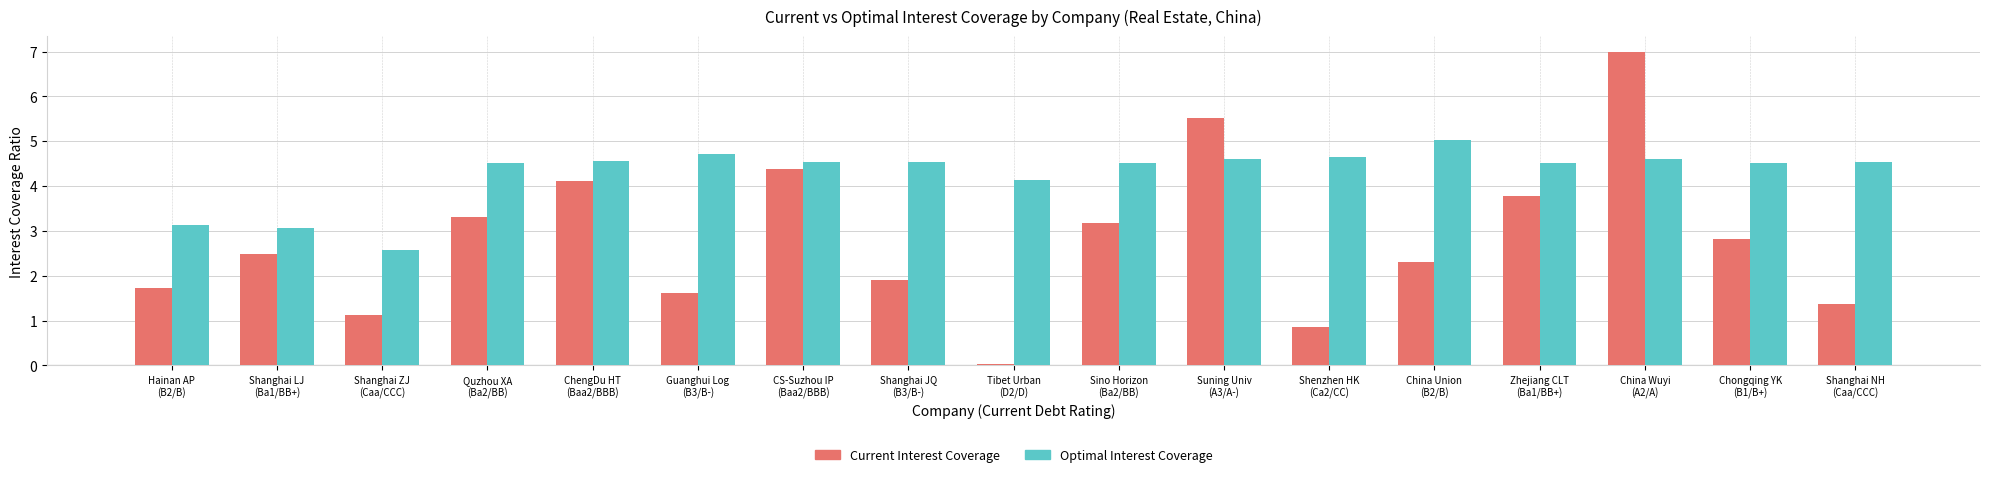

Is it true that Current Interest Coverage equals 1.4 at Shanghai NH
(Caa/CCC)?

True